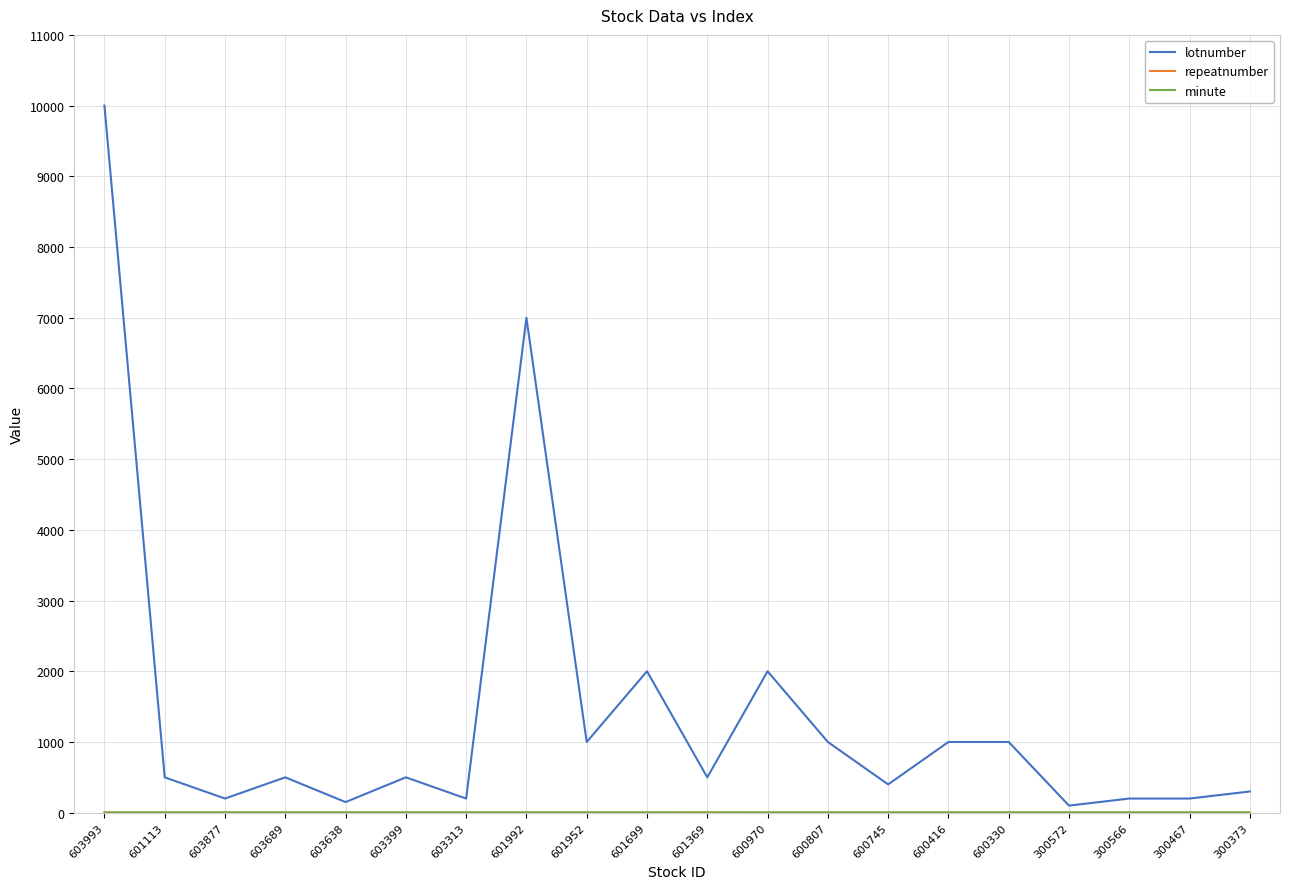

True or false: lotnumber has a value of 1000 at 601952.

True